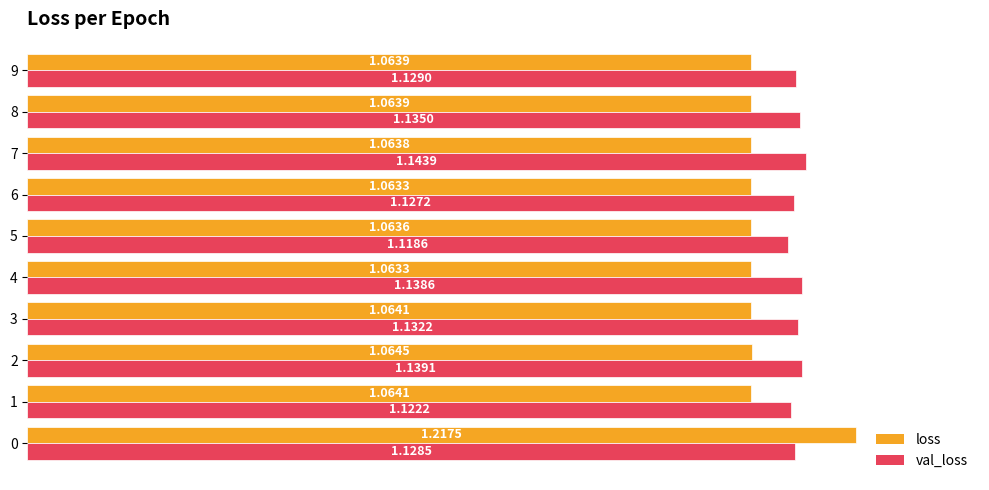

Which series changed the most between 3 and 8?

val_loss